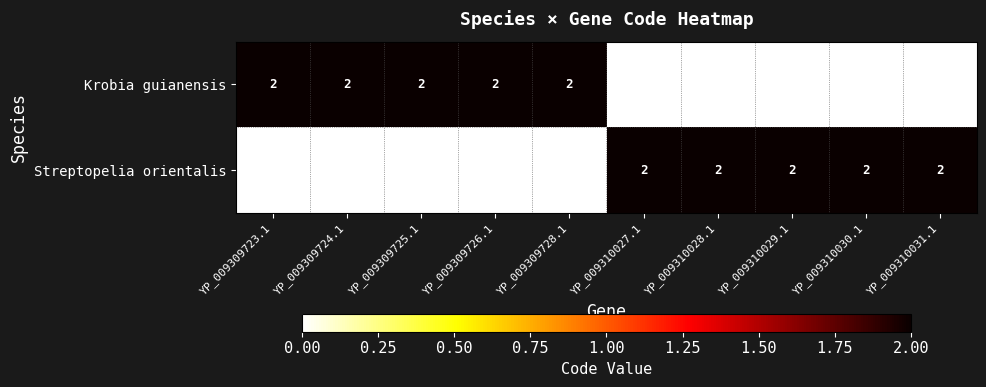

Reading left to right, list all the values displayed in this chart.

Krobia guianensis: YP_009309723.1=2	YP_009309724.1=2	YP_009309725.1=2	YP_009309726.1=2	YP_009309728.1=2	YP_009310027.1=0	YP_009310028.1=0	YP_009310029.1=0	YP_009310030.1=0	YP_009310031.1=0
Streptopelia orientalis: YP_009309723.1=0	YP_009309724.1=0	YP_009309725.1=0	YP_009309726.1=0	YP_009309728.1=0	YP_009310027.1=2	YP_009310028.1=2	YP_009310029.1=2	YP_009310030.1=2	YP_009310031.1=2